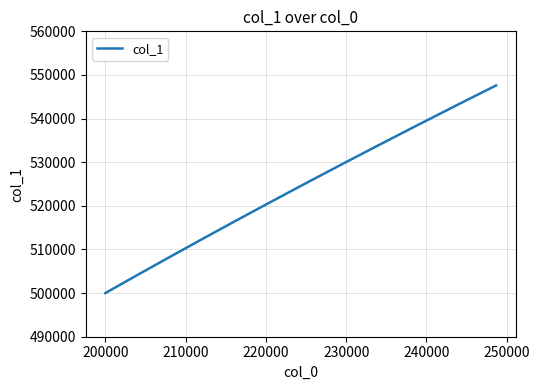

What is the difference between the maximum and minimum values?

47592.4